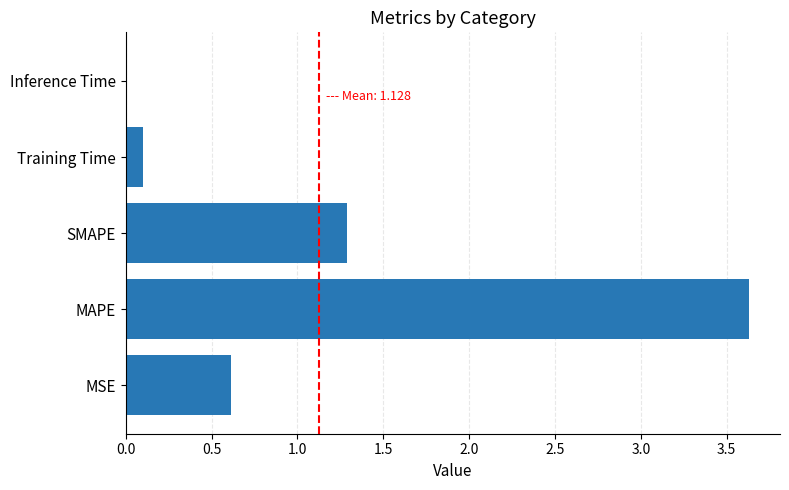

At which label is the value closest to 1?

SMAPE